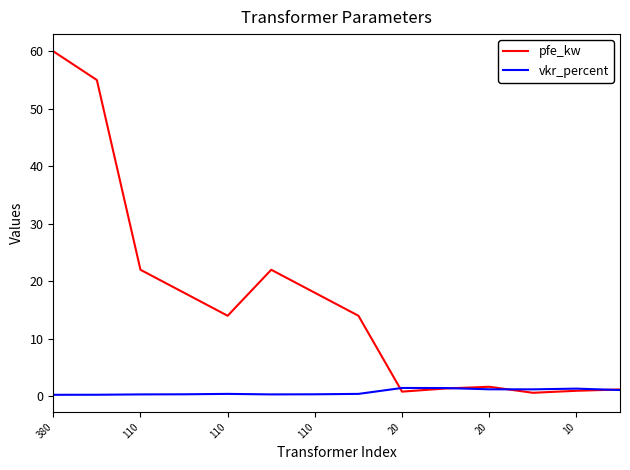

Which series has the widest spread of values?

pfe_kw